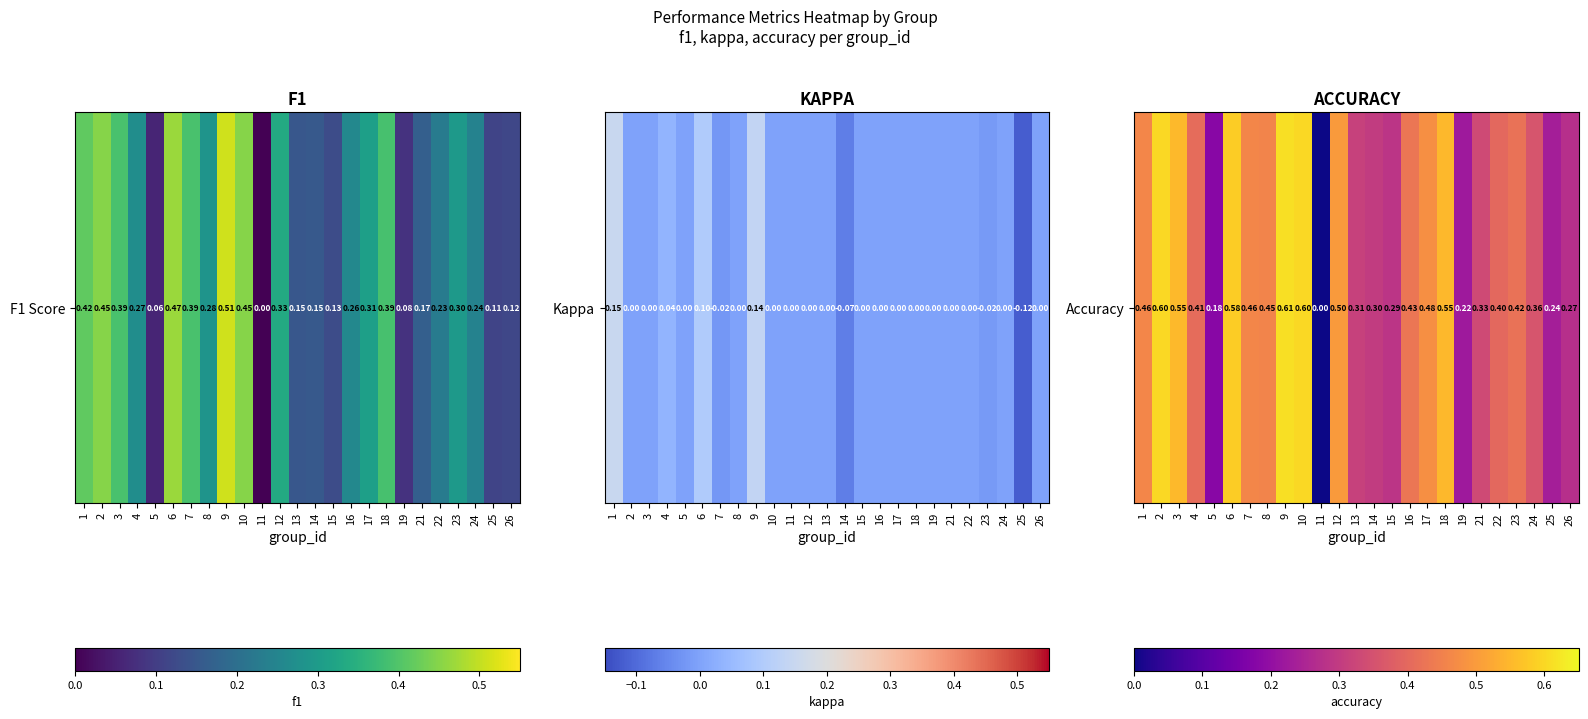

What is the change in value from 3 to 7?

-0.1